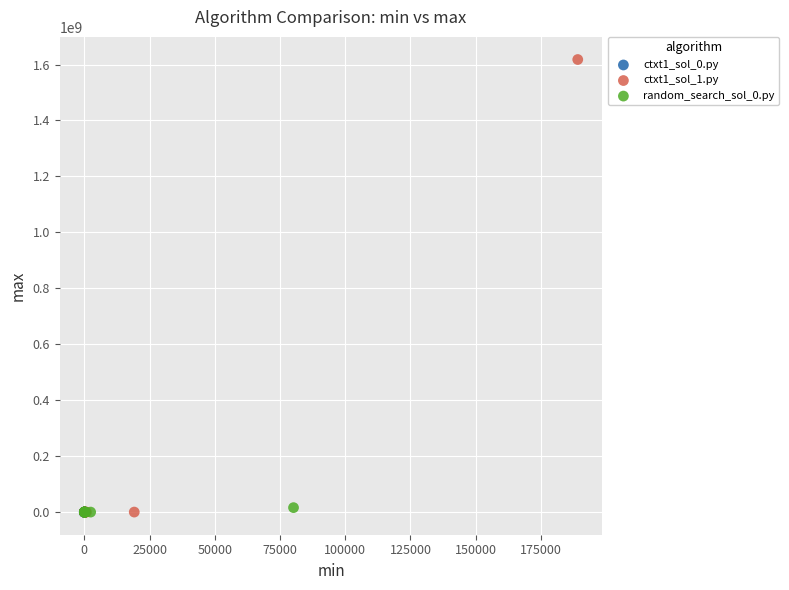

Which series reaches the maximum Y coordinate?

ctxt1_sol_1.py